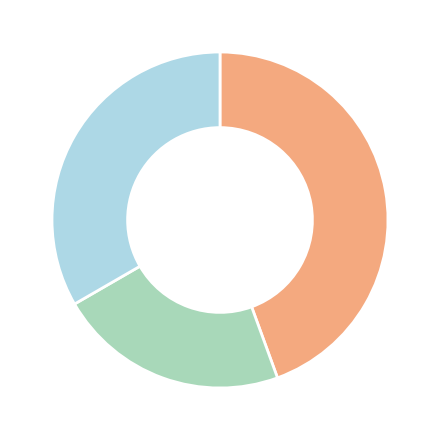

Is there any slice that represents more than half of the pie?

No